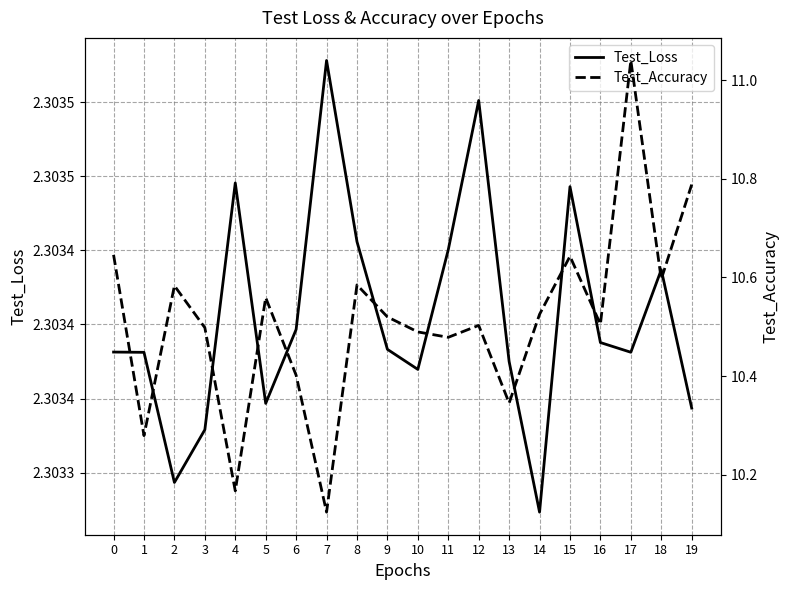

How many lines are shown in the chart?

2